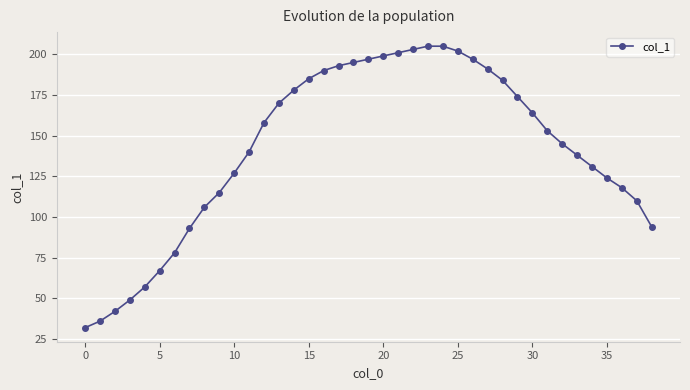

What is the difference between the maximum and minimum values?

173